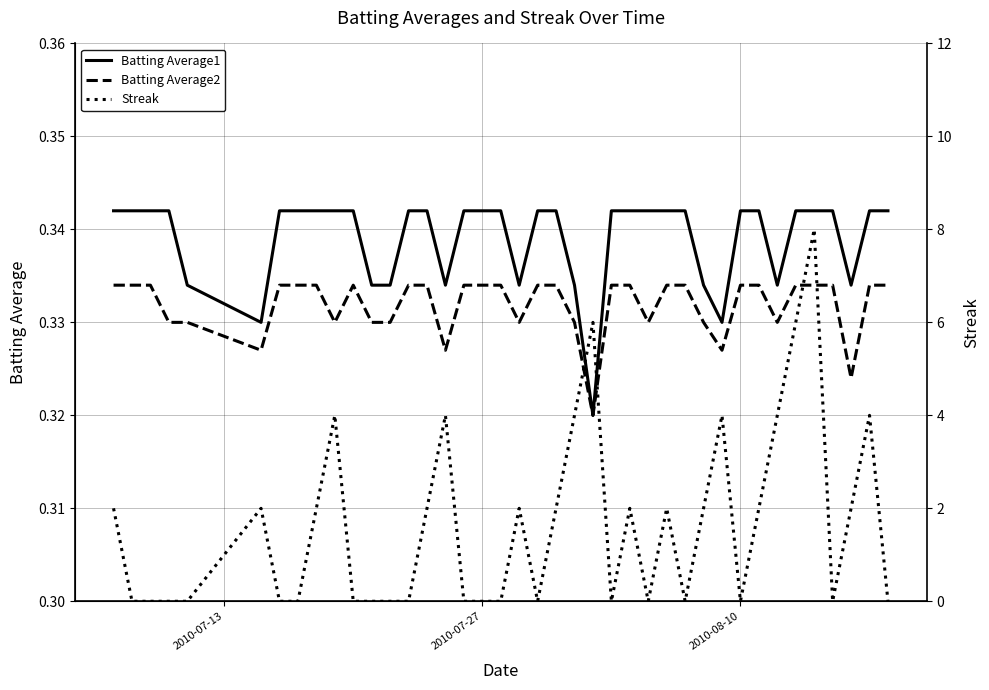

True or false: Batting Average1 has a value of 0.5 at 15.

False